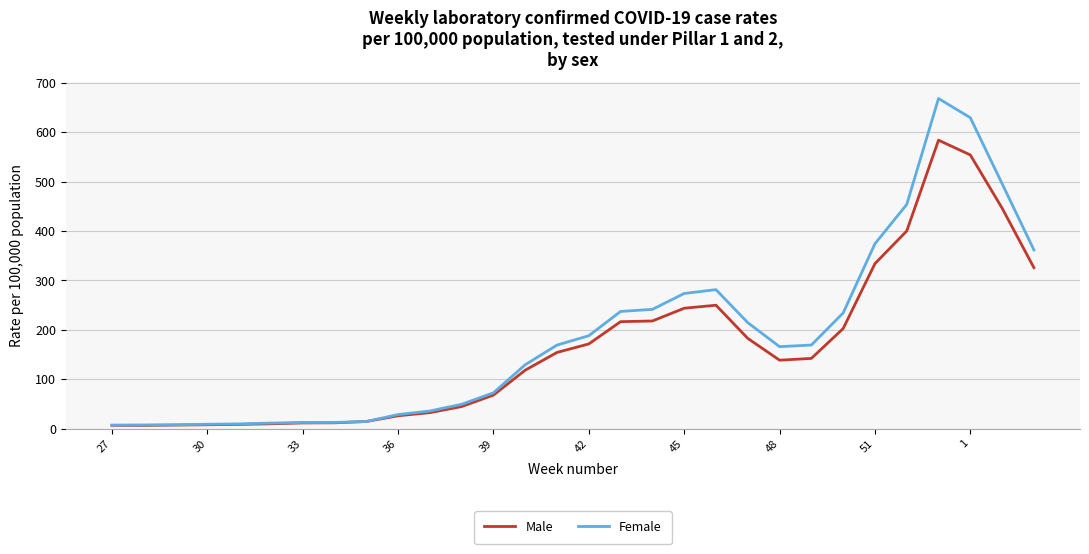

Which series has the widest spread of values?

Female